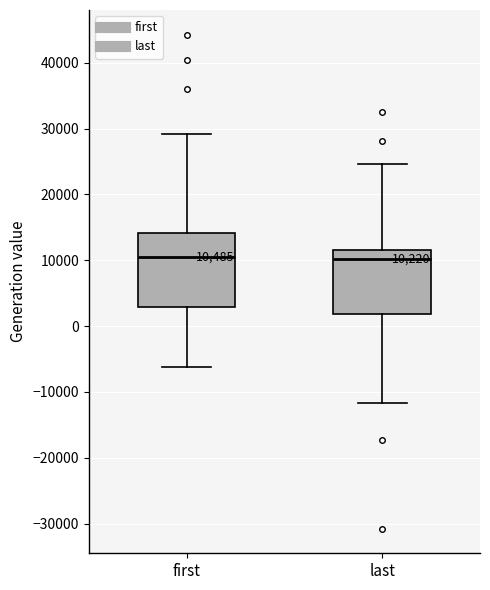

Which box is the tallest, from its lower edge to its upper edge?

first